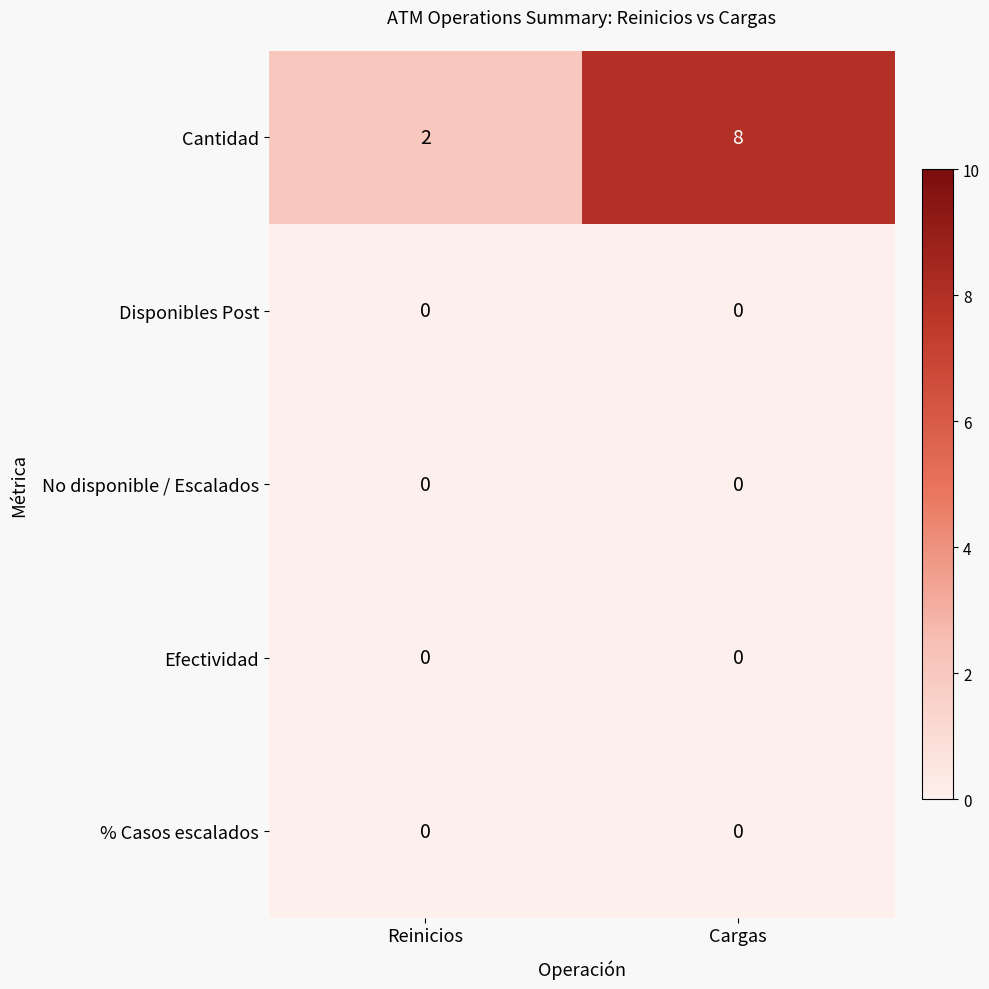

Where is Cantidad nearest to the value 5?

Reinicios